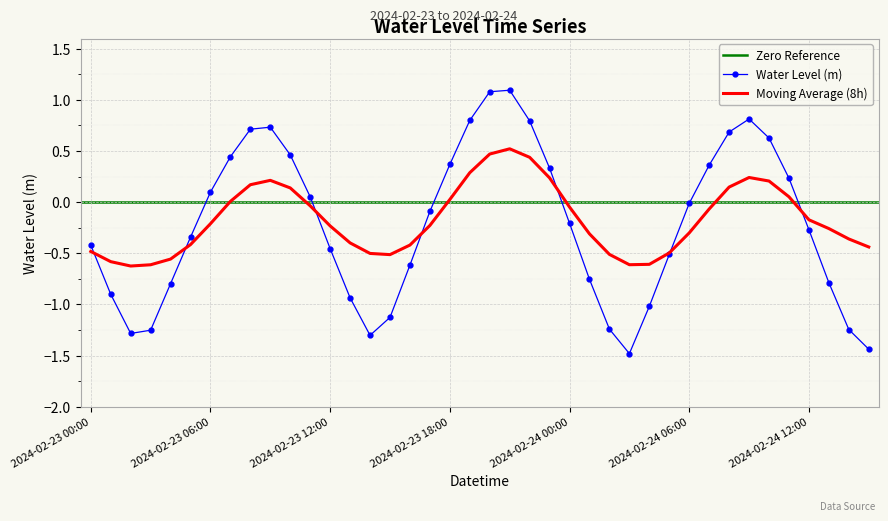

How many values are below 0?

23